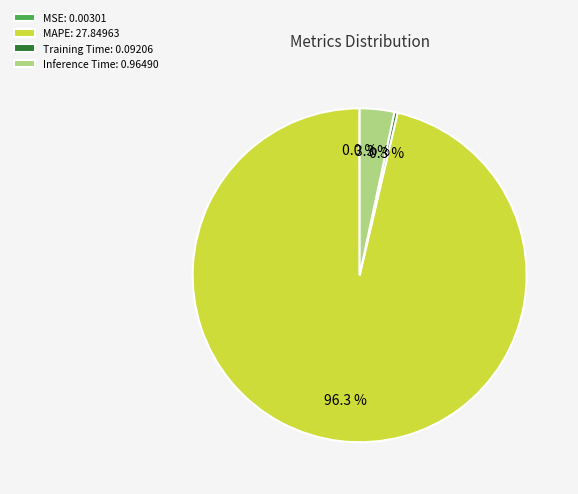

What is the largest slice in the pie chart?

MAPE: 27.84963